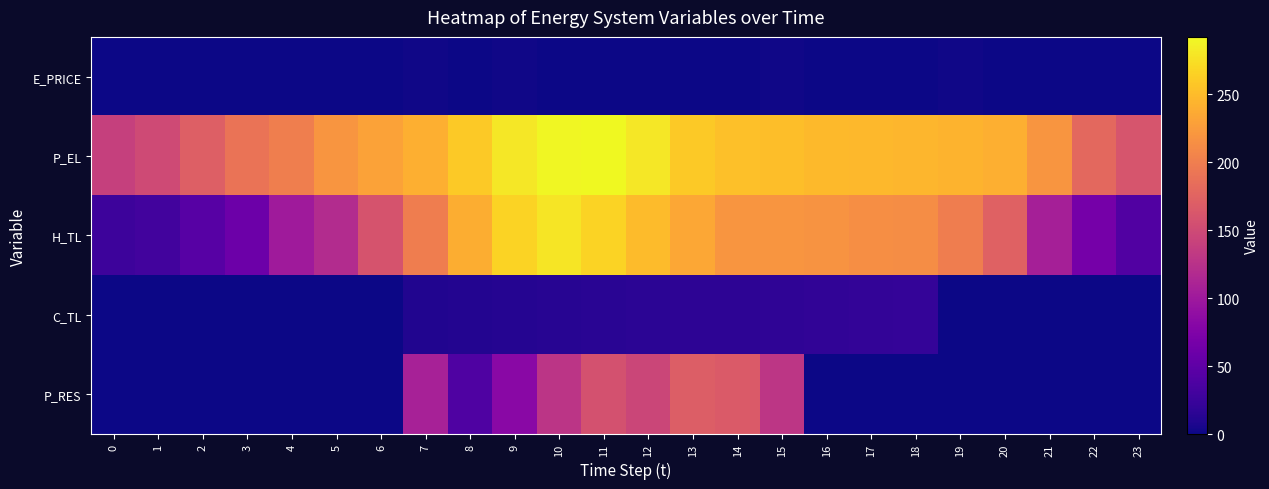

Count the number of categories in the chart.

24